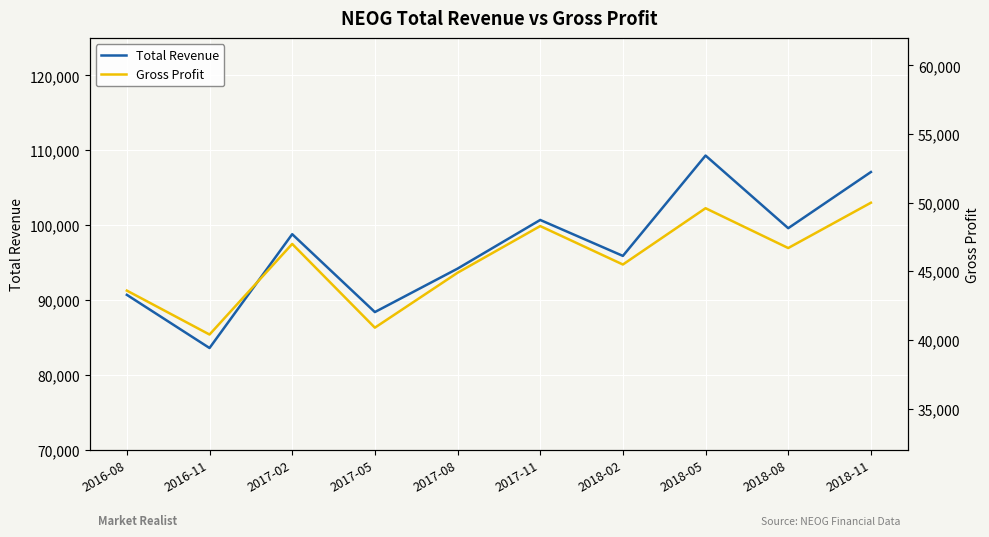

Which series has the widest spread of values?

Total Revenue